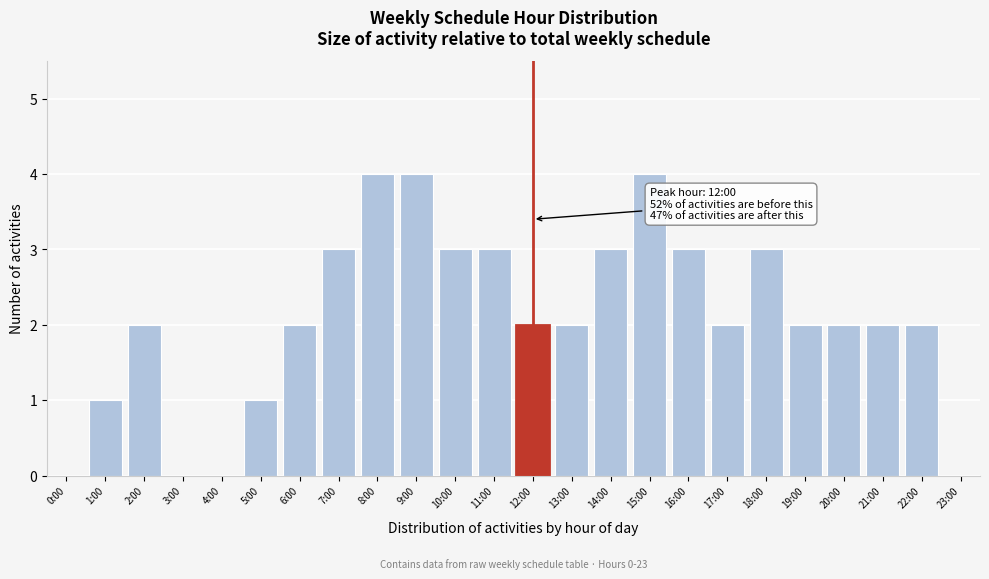

Reading left to right, what are all the values shown in this chart?

0:00=0	1:00=1	2:00=2	3:00=0	4:00=0	5:00=1	6:00=2	7:00=3	8:00=4	9:00=4	10:00=3	11:00=3	12:00=2	13:00=2	14:00=3	15:00=4	16:00=3	17:00=2	18:00=3	19:00=2	20:00=2	21:00=2	22:00=2	23:00=0